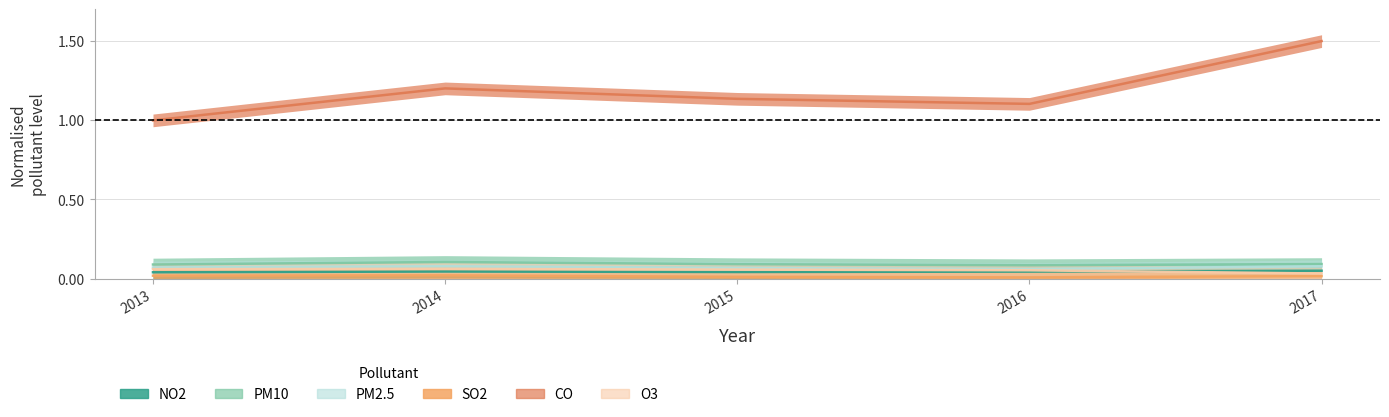

What is the total value across all series at 2016?

1.4